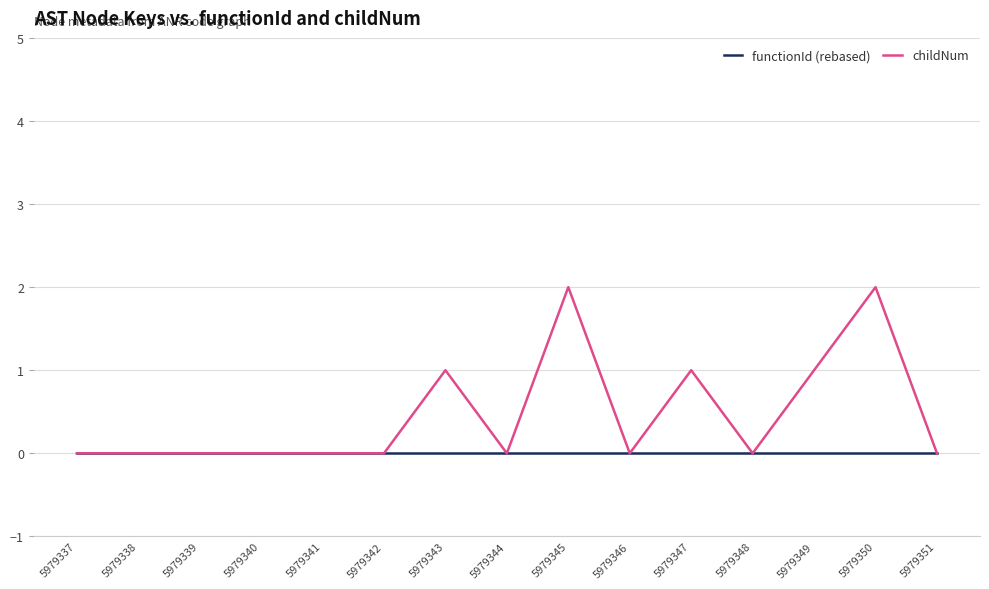

What are all the series names shown in the legend?

functionId (rebased), childNum